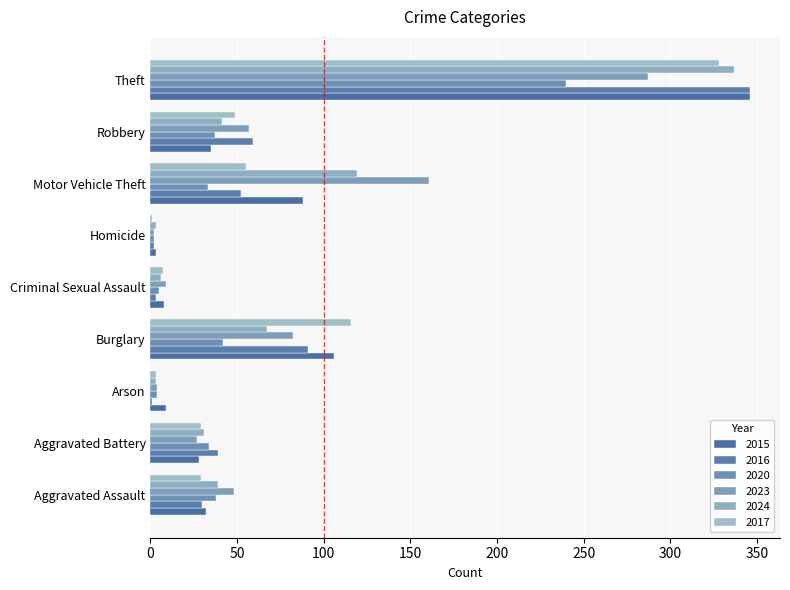

What is the value of the 2024 bar at the 4th from the left?

67